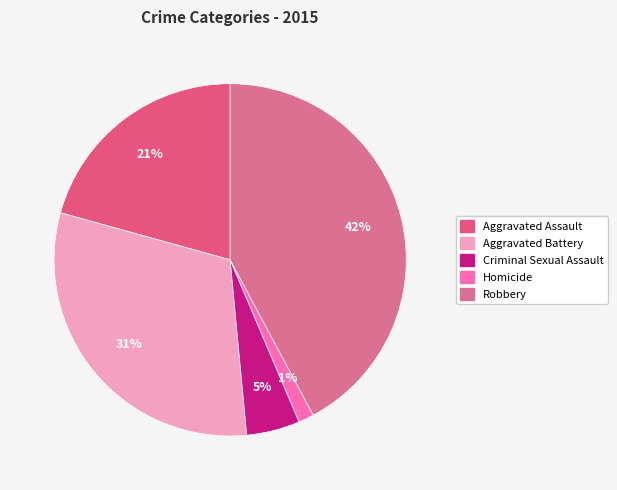

Does Criminal Sexual Assault represent more than half of the total?

No